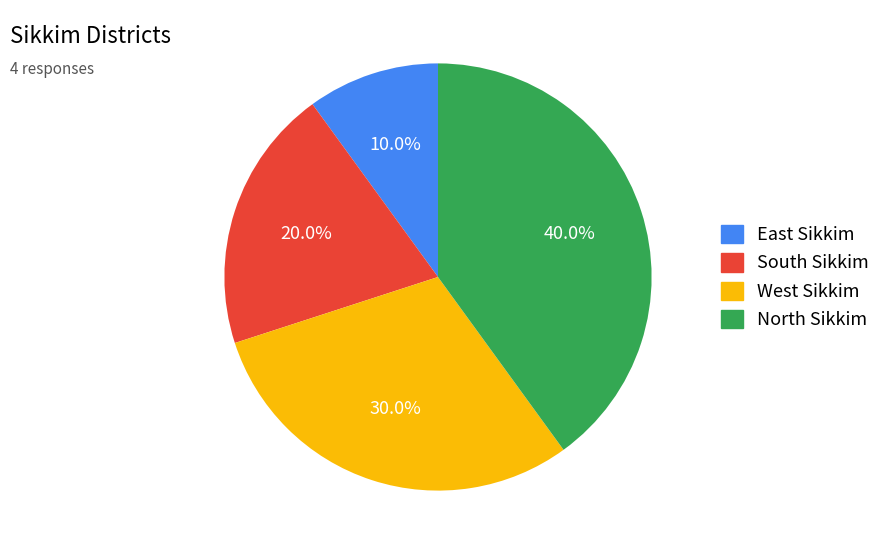

To the nearest percent, what portion does South Sikkim represent?

20%